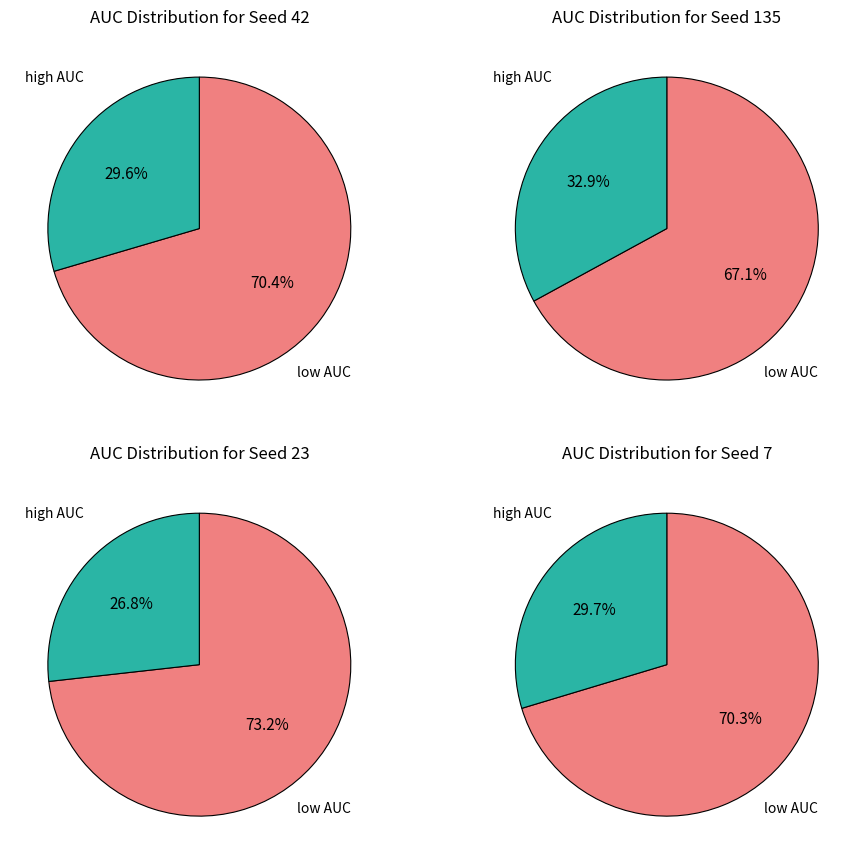

Between 135 and 7, which is larger?

7